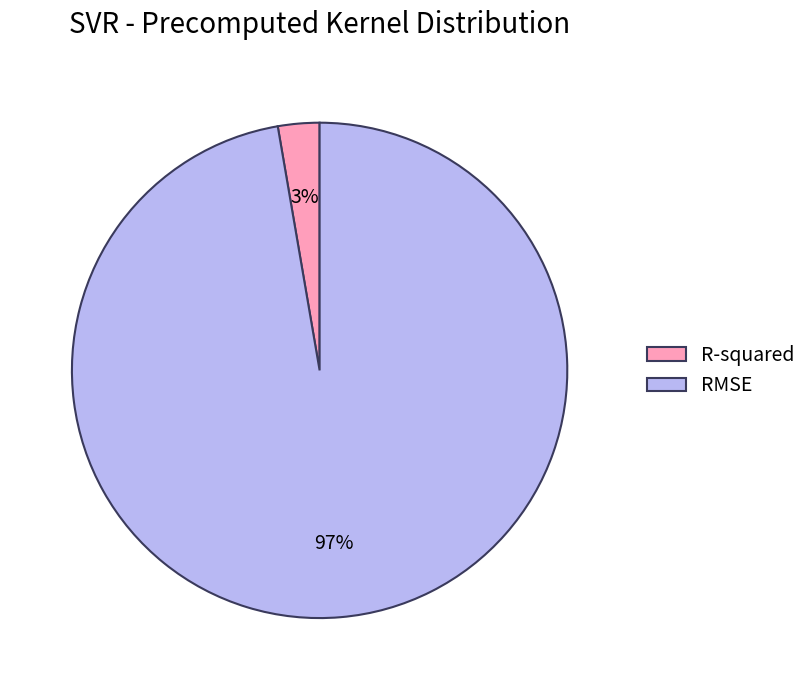

Is it true that R-squared is 3% of the pie?

True